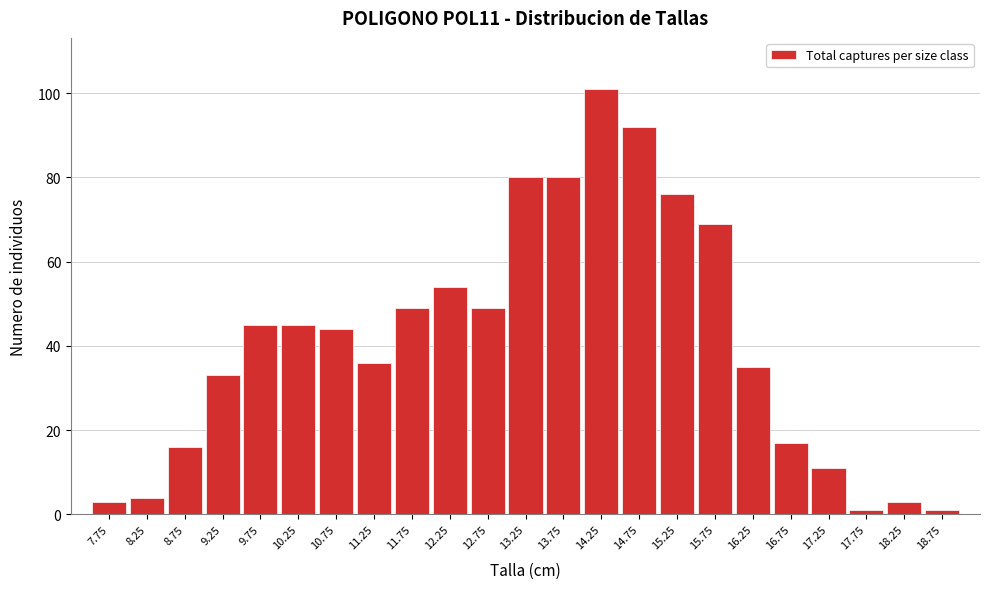

Reading right to left, extract all data points from this chart.

18.75=1	18.25=3	17.75=1	17.25=11	16.75=17	16.25=35	15.75=69	15.25=76	14.75=92	14.25=101	13.75=80	13.25=80	12.75=49	12.25=54	11.75=49	11.25=36	10.75=44	10.25=45	9.75=45	9.25=33	8.75=16	8.25=4	7.75=3